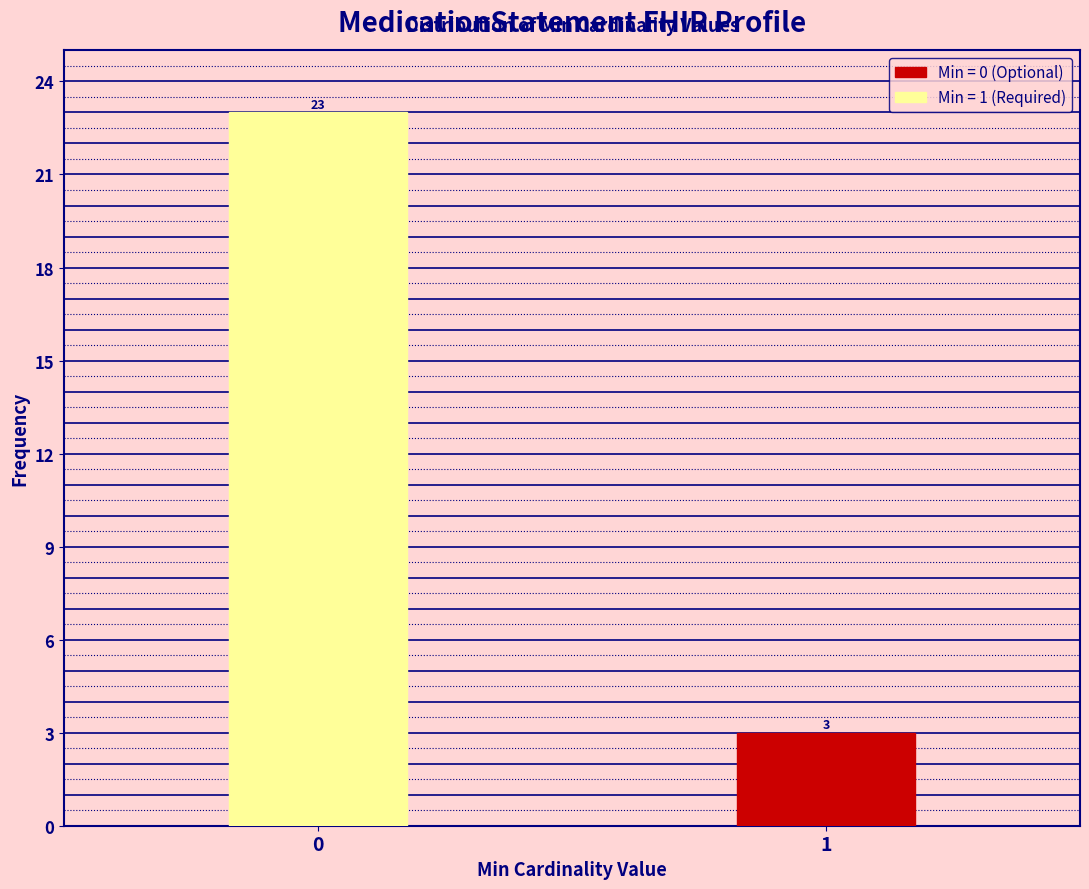

Reading left to right, transcribe all the data shown in this chart.

0=23	1=3